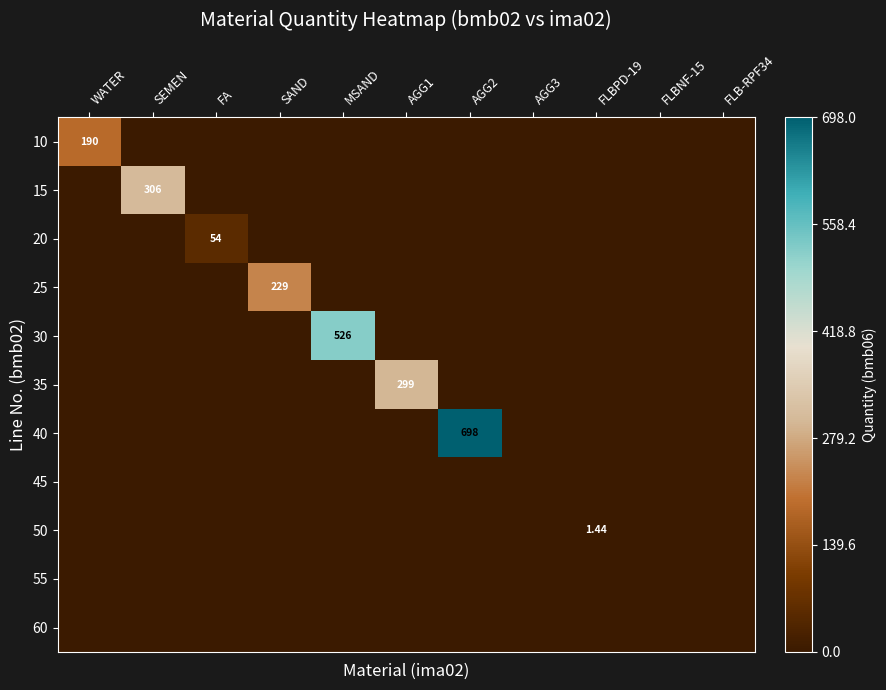

List the labels in order of 60 value, smallest first.

WATER, SEMEN, FA, SAND, MSAND, AGG1, AGG2, AGG3, FLBPD-19, FLBNF-15, FLB-RPF34